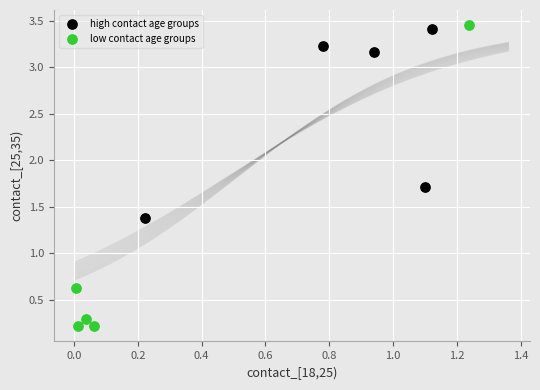

Which series has the widest spread of Y values?

low contact age groups